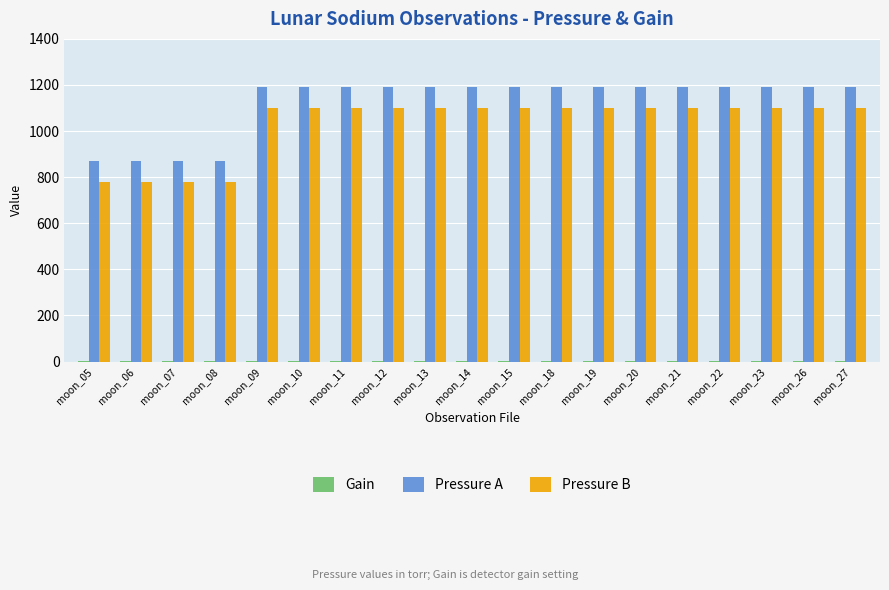

The value of Pressure A at moon_18 is 1190. True or false?

True